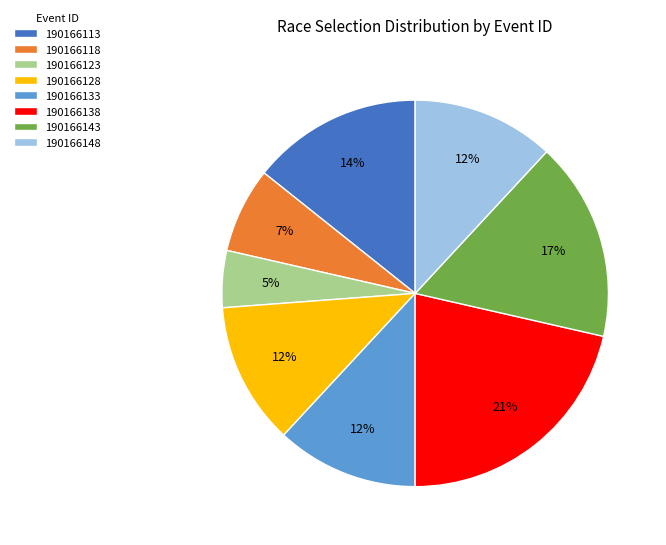

To the nearest percent, what is the average slice percentage?

12%